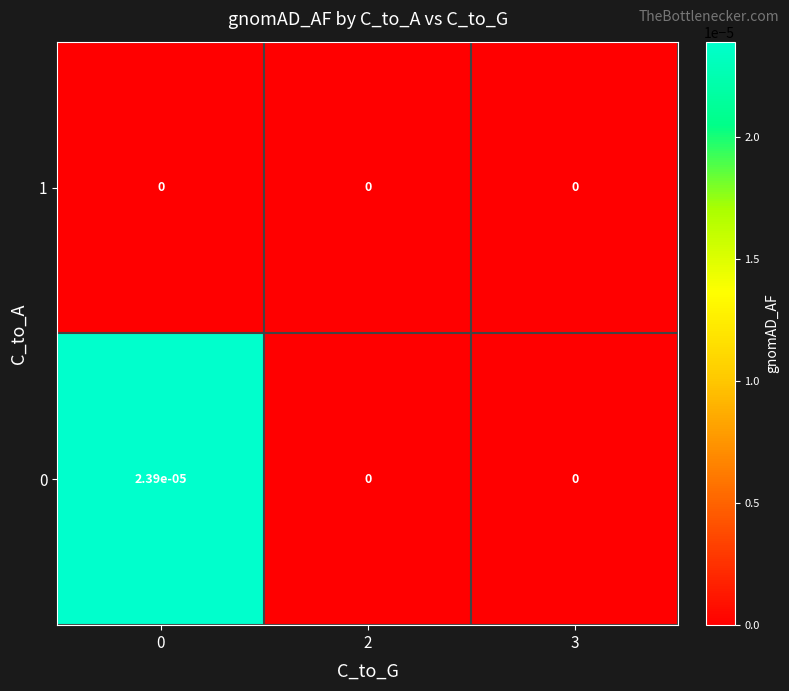

The 0 series shows 0.0 at 3. True or false?

True